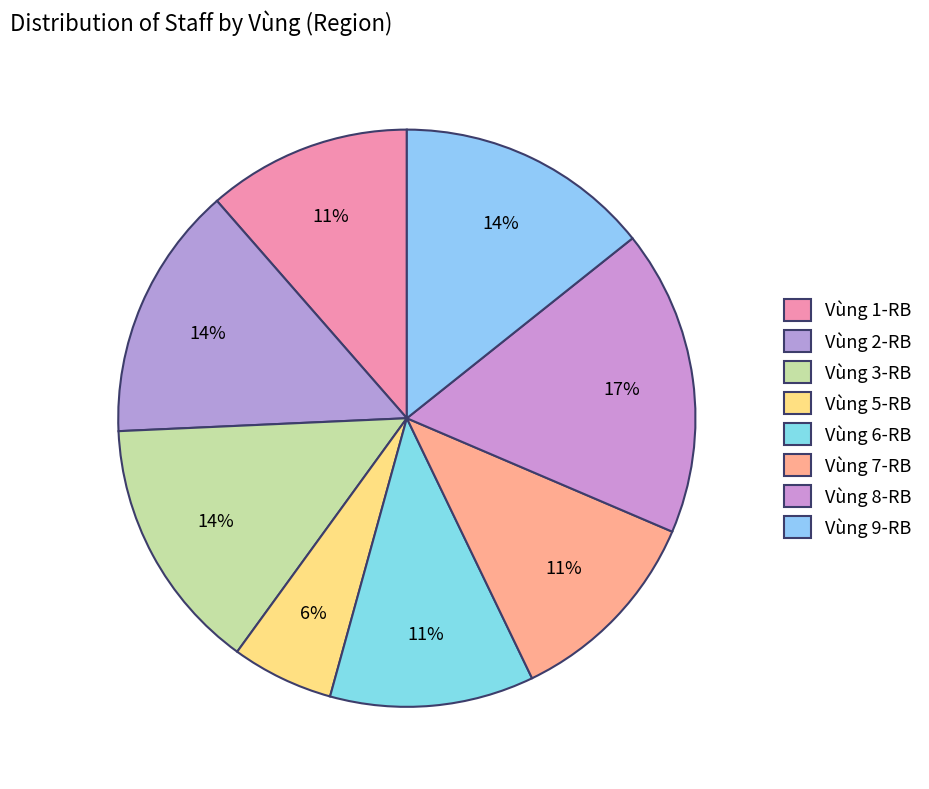

What percentage is the Vùng 1-RB slice, to the nearest percent?

11%